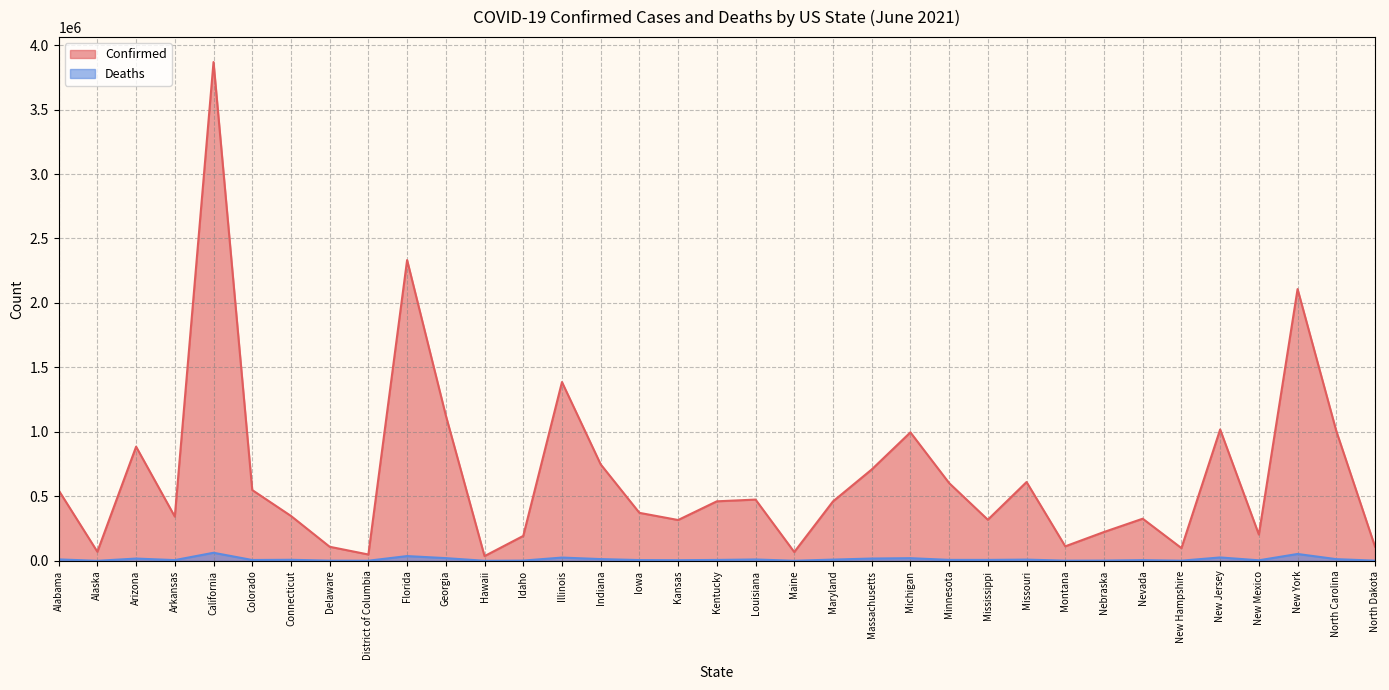

Which series has the largest total across all categories?

Confirmed